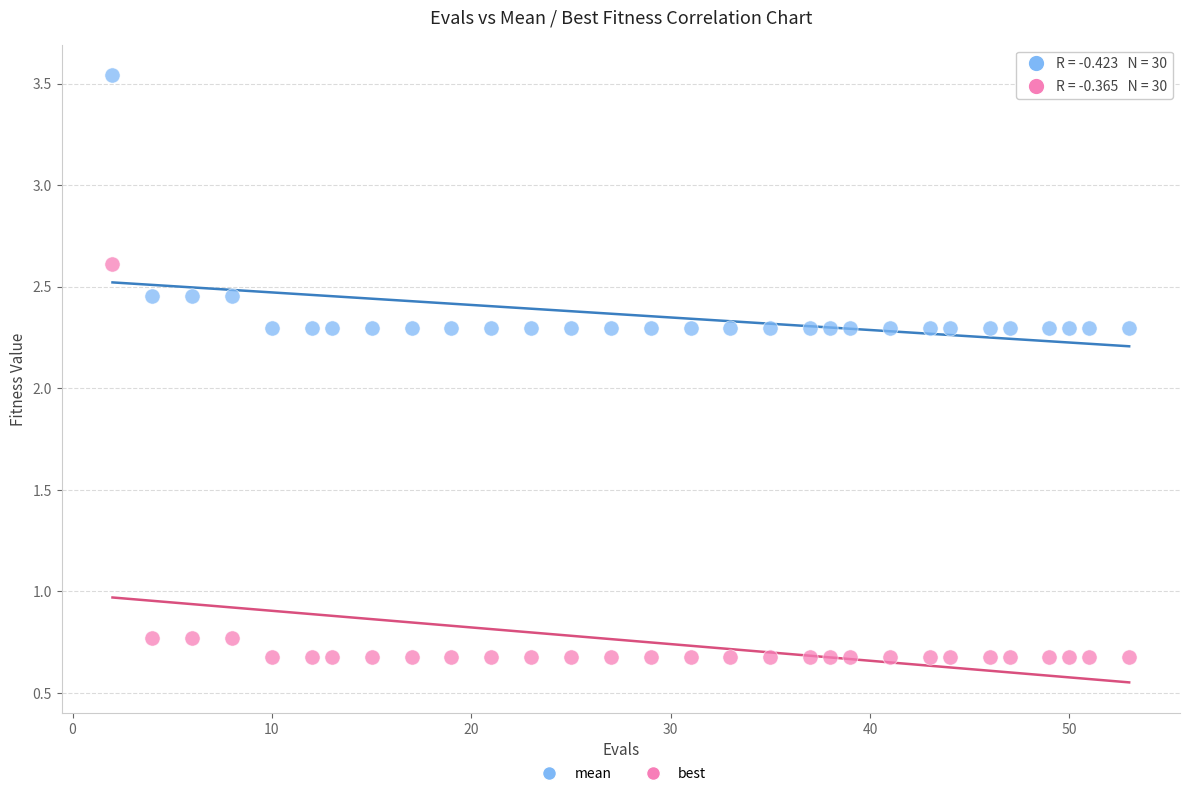

Which series contains the highest Y value?

mean